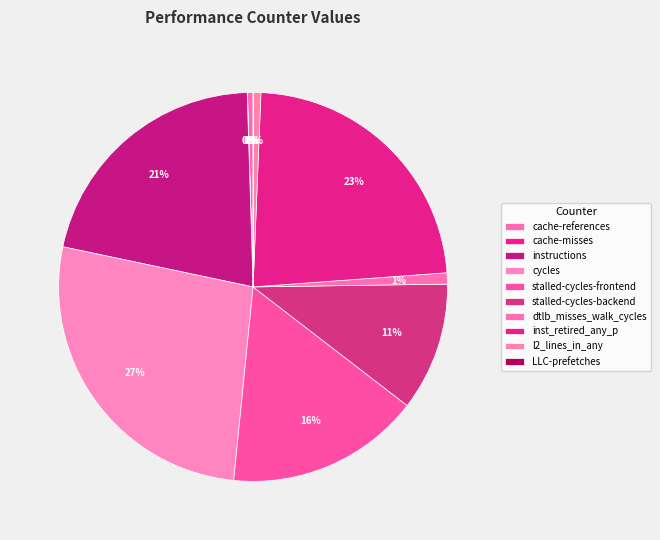

Is it true that instructions is 6% of the pie?

False